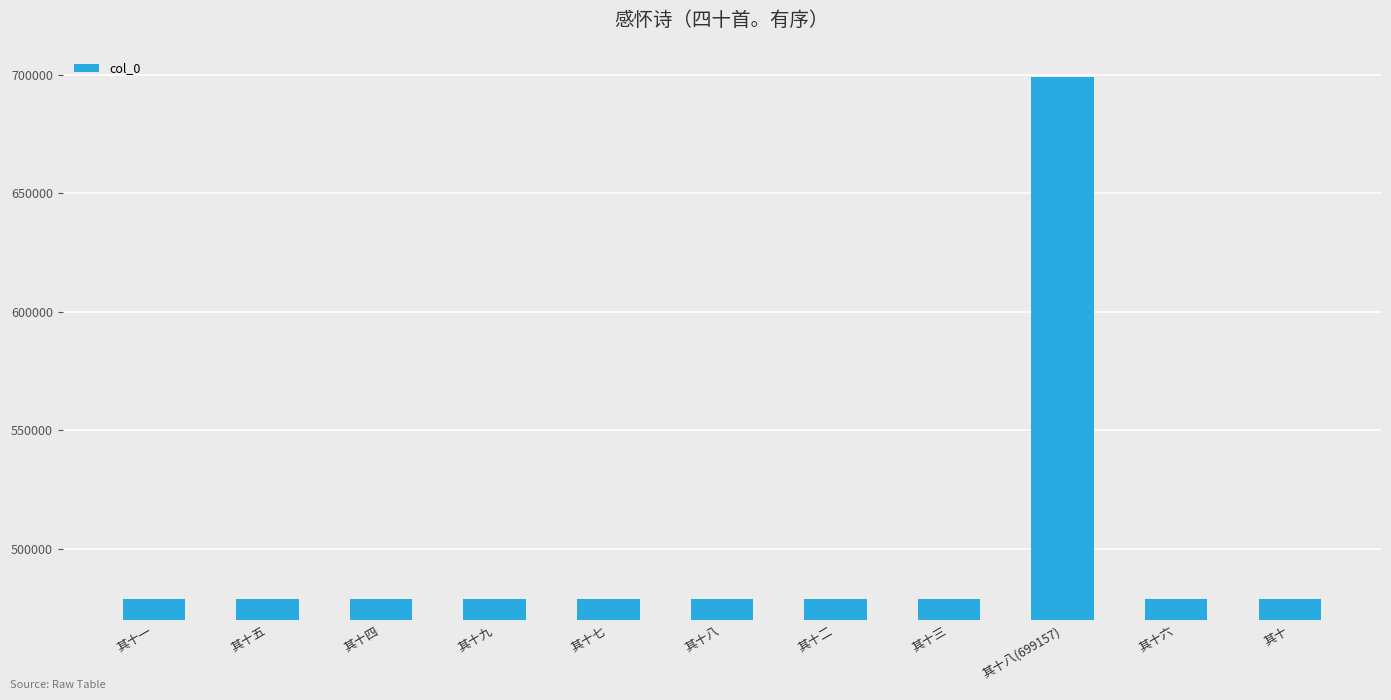

What is the sum of all values?

5487692